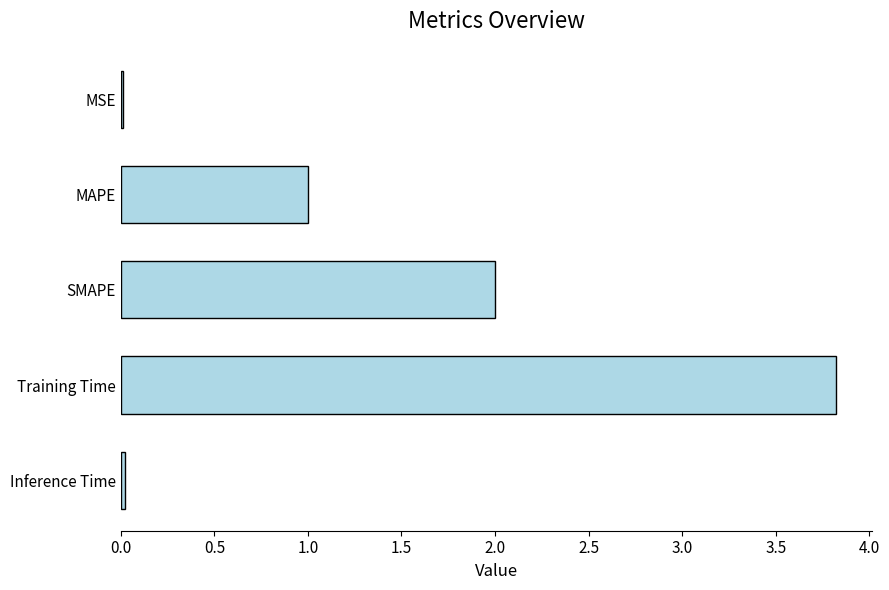

What is the maximum value shown in the chart?

3.8